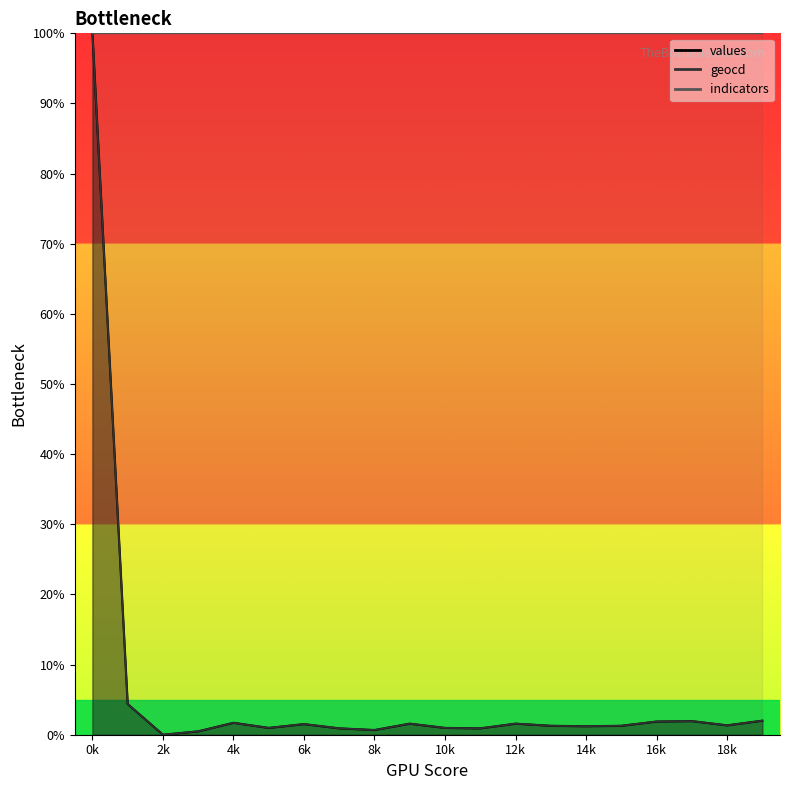

Which category has the lowest value across all series?

2k